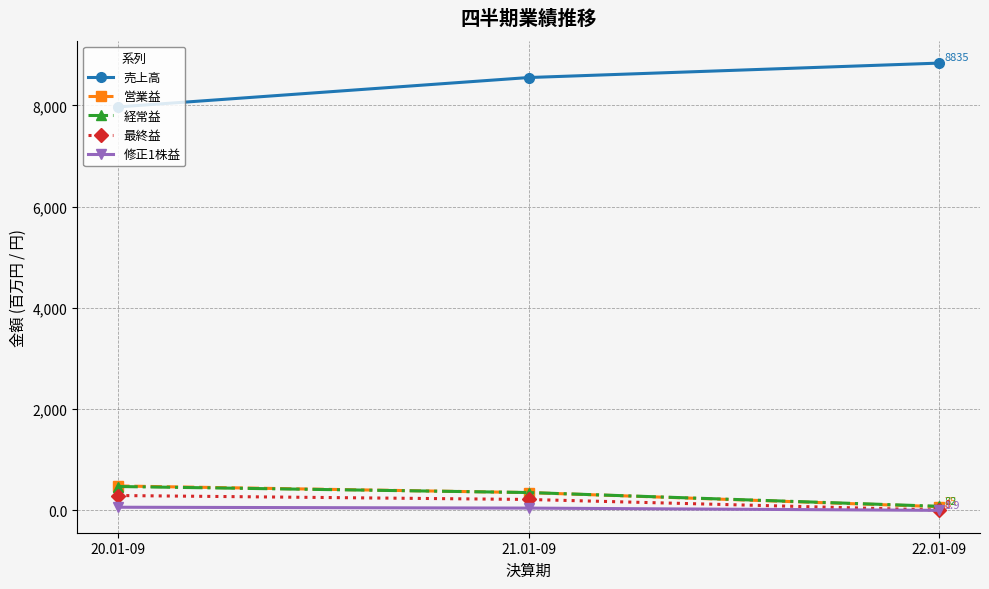

The 最終益 series shows 295.0 at 20.01-09. True or false?

True